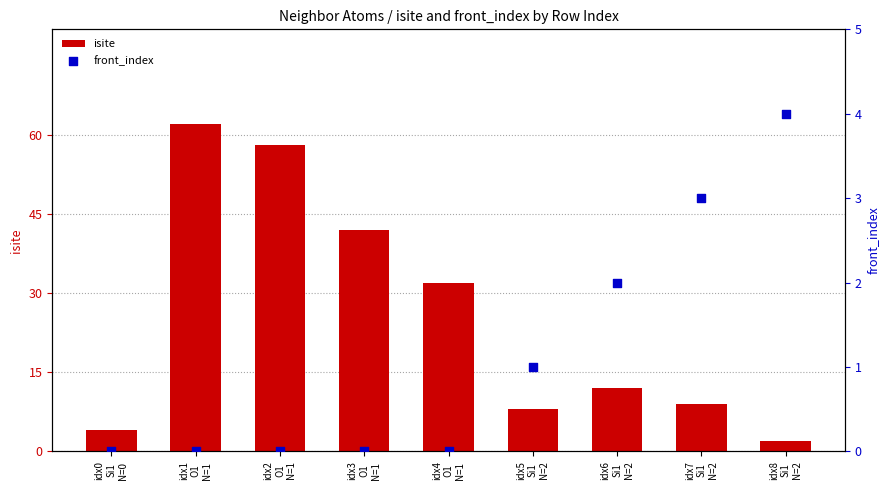

Is the value of front_index at idx2
O1
N=1 greater than the value of isite at idx3
O1
N=1?

No